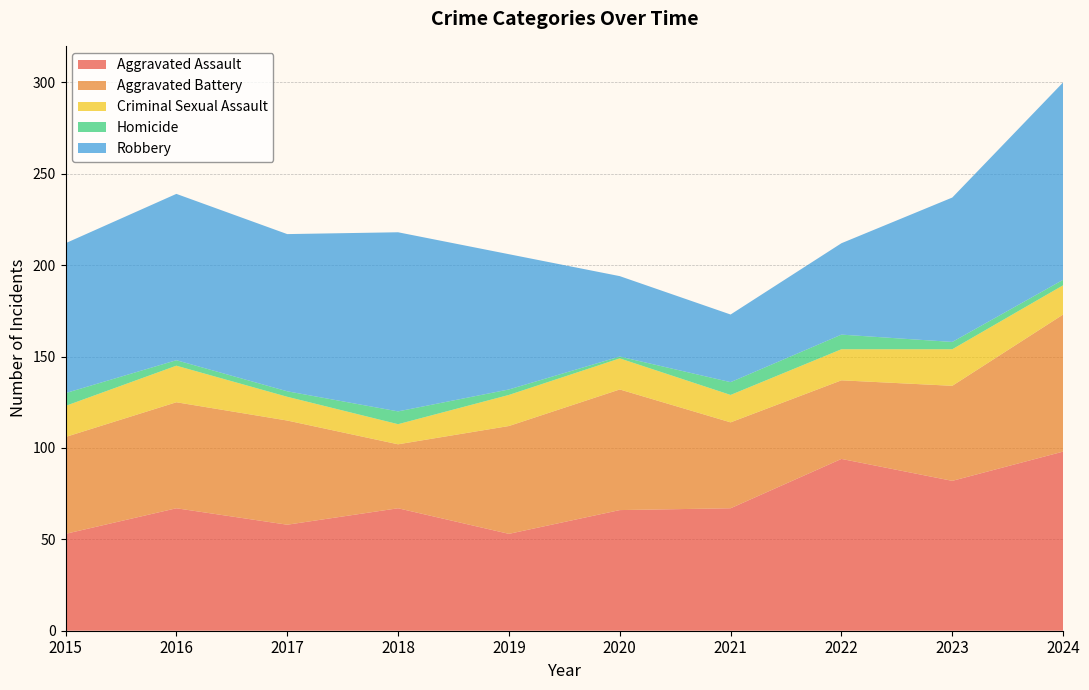

Reading left to right, extract all data points from this chart.

Aggravated Assault: 2015=53	2016=67	2017=58	2018=67	2019=53	2020=66	2021=67	2022=94	2023=82	2024=98
Aggravated Battery: 2015=53	2016=58	2017=57	2018=35	2019=59	2020=66	2021=47	2022=43	2023=52	2024=75
Criminal Sexual Assault: 2015=17	2016=20	2017=13	2018=11	2019=17	2020=17	2021=15	2022=17	2023=20	2024=16
Homicide: 2015=7	2016=3	2017=3	2018=7	2019=3	2020=1	2021=7	2022=8	2023=4	2024=3
Robbery: 2015=82	2016=91	2017=86	2018=98	2019=74	2020=44	2021=37	2022=50	2023=79	2024=108